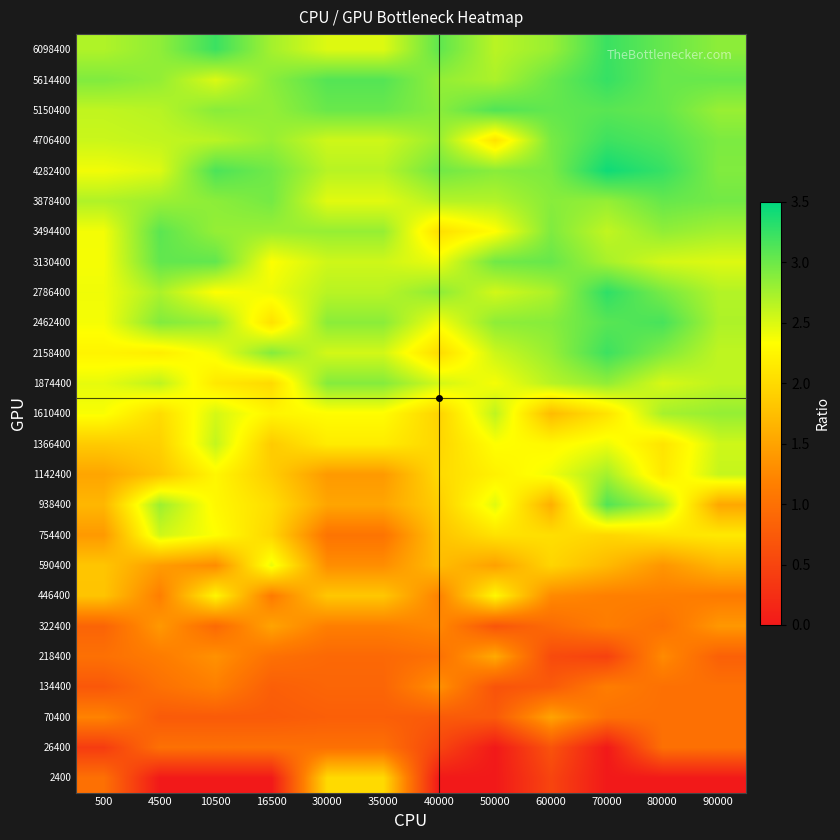

Which label corresponds to the largest value in the chart?

70000